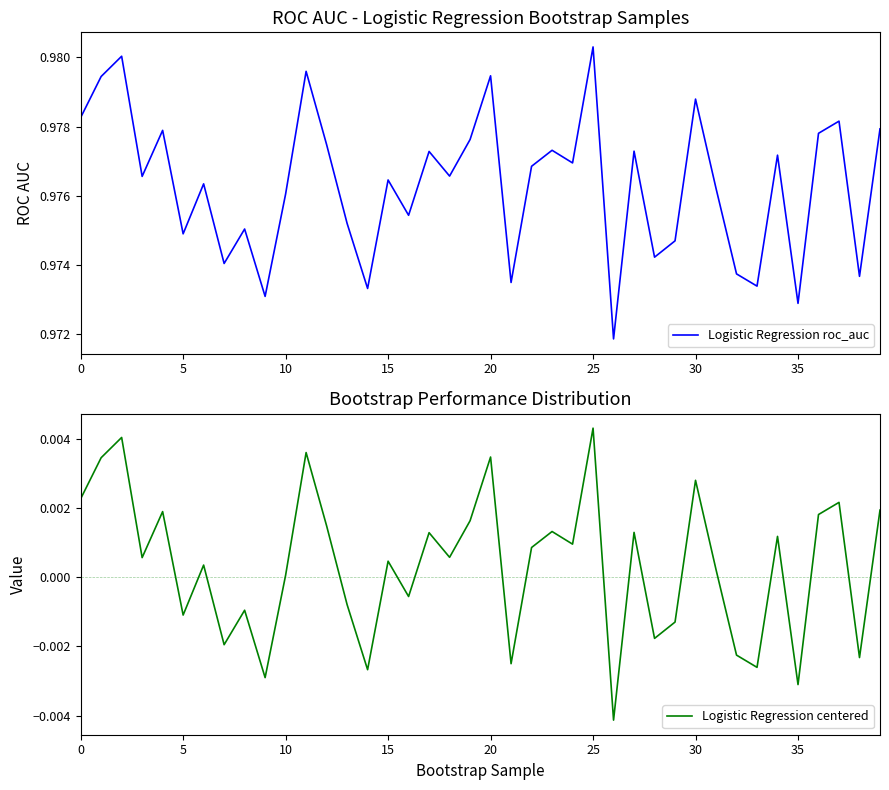

How many lines are shown in the chart?

2